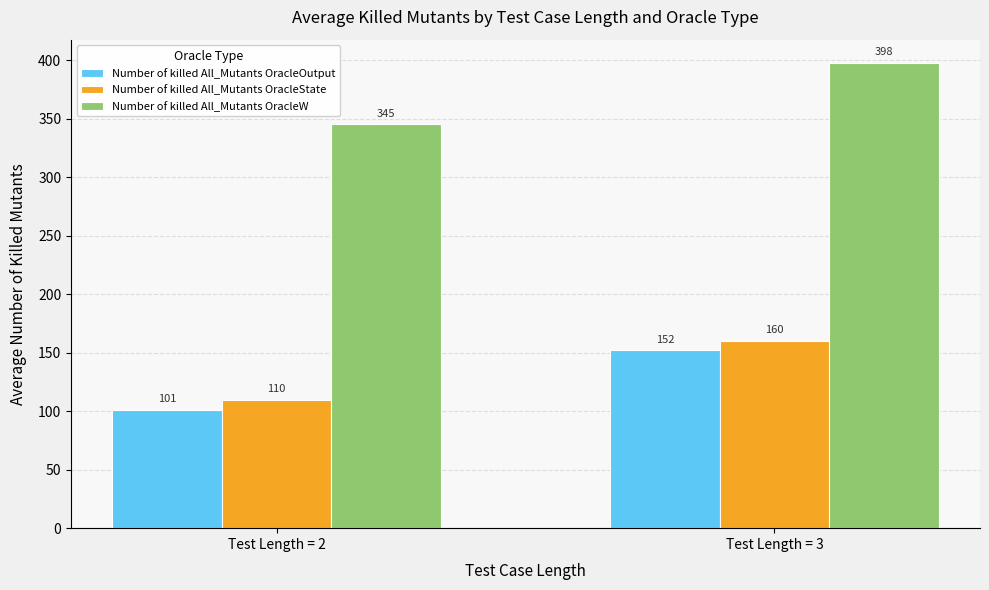

At how many categories does at least one series exceed 268?

2